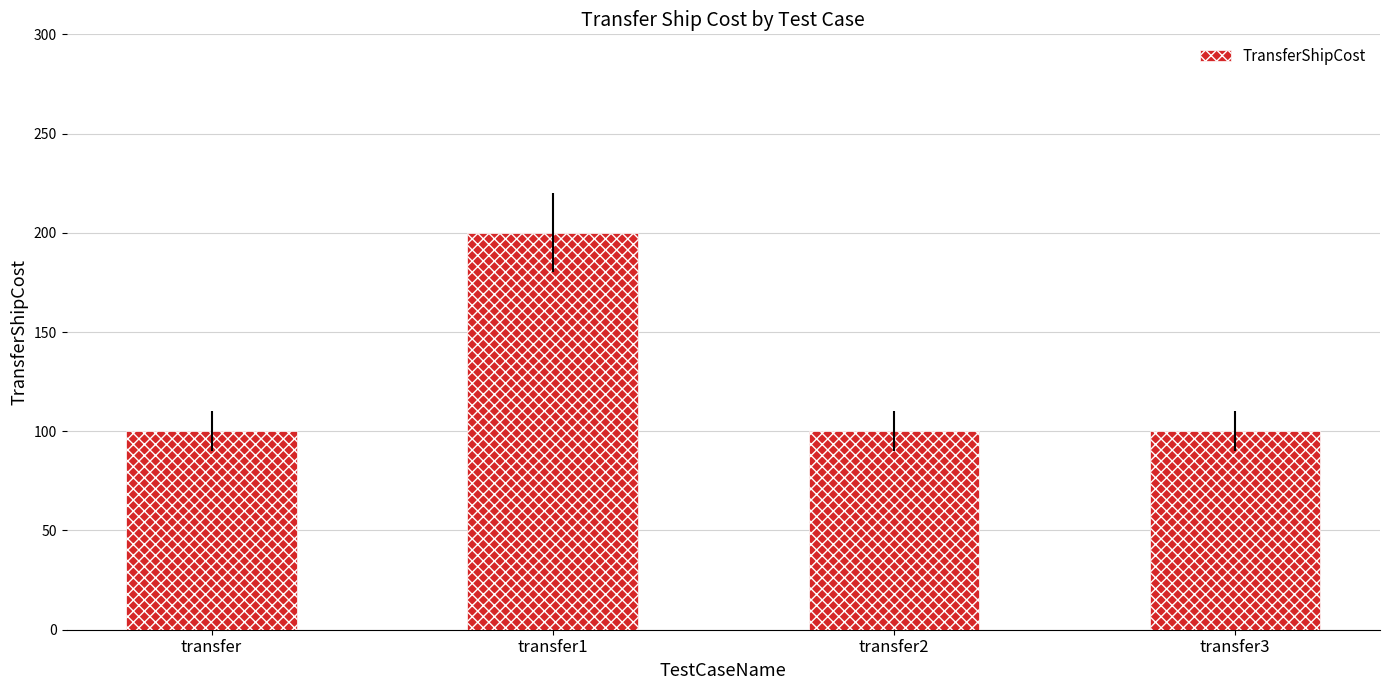

Are the bars grouped side by side (vs. stacked)?

No